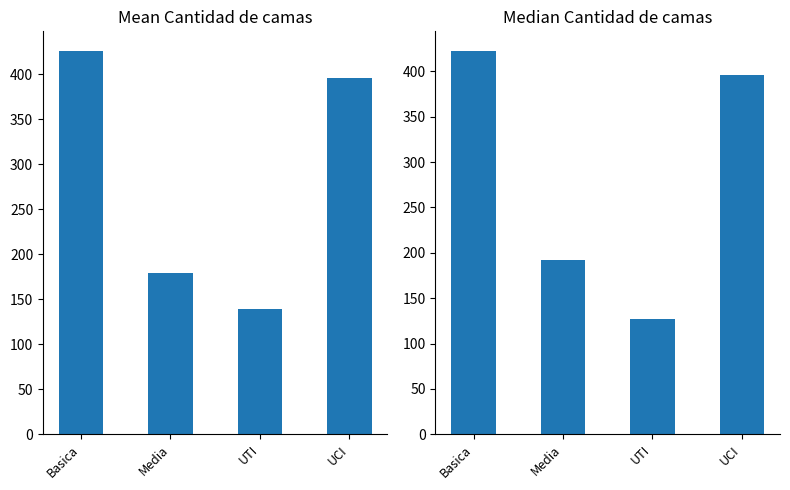

Is the value of Cantidad de camas (Mean) at Basica greater than the value of Cantidad de camas (Median) at Basica?

Yes